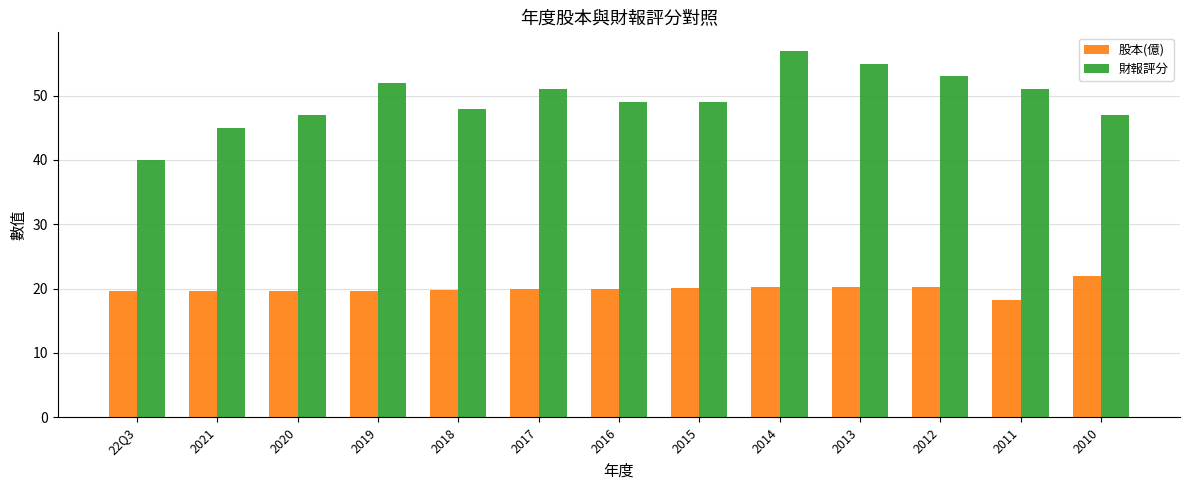

What is the label of the 1st bar from the left?

22Q3